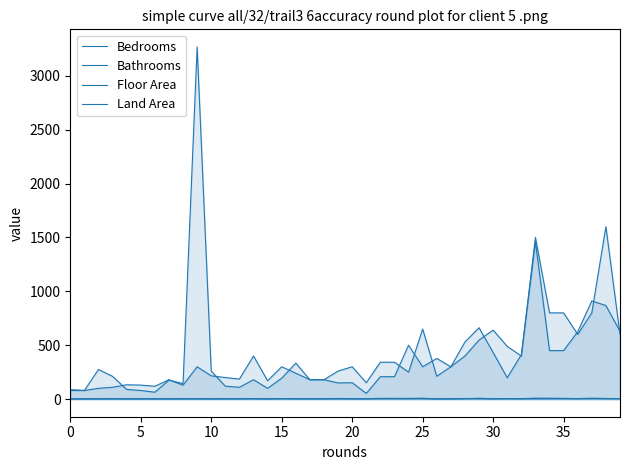

What is the value of the Floor Area point at the 5th from the left?

133